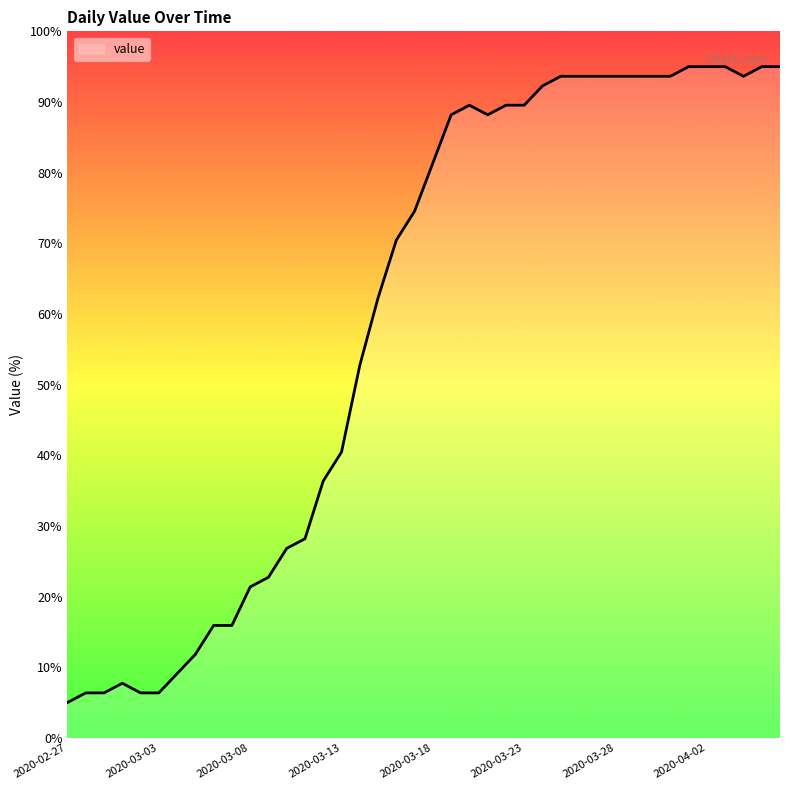

What is the minimum value shown in the chart?

5.0